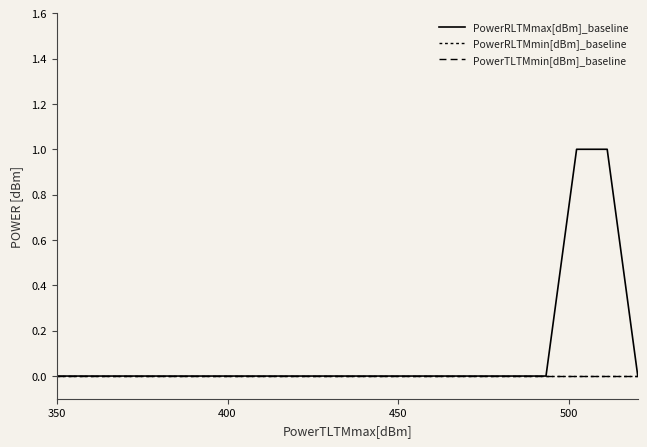

Does the chart display data point markers on the line(s)?

No